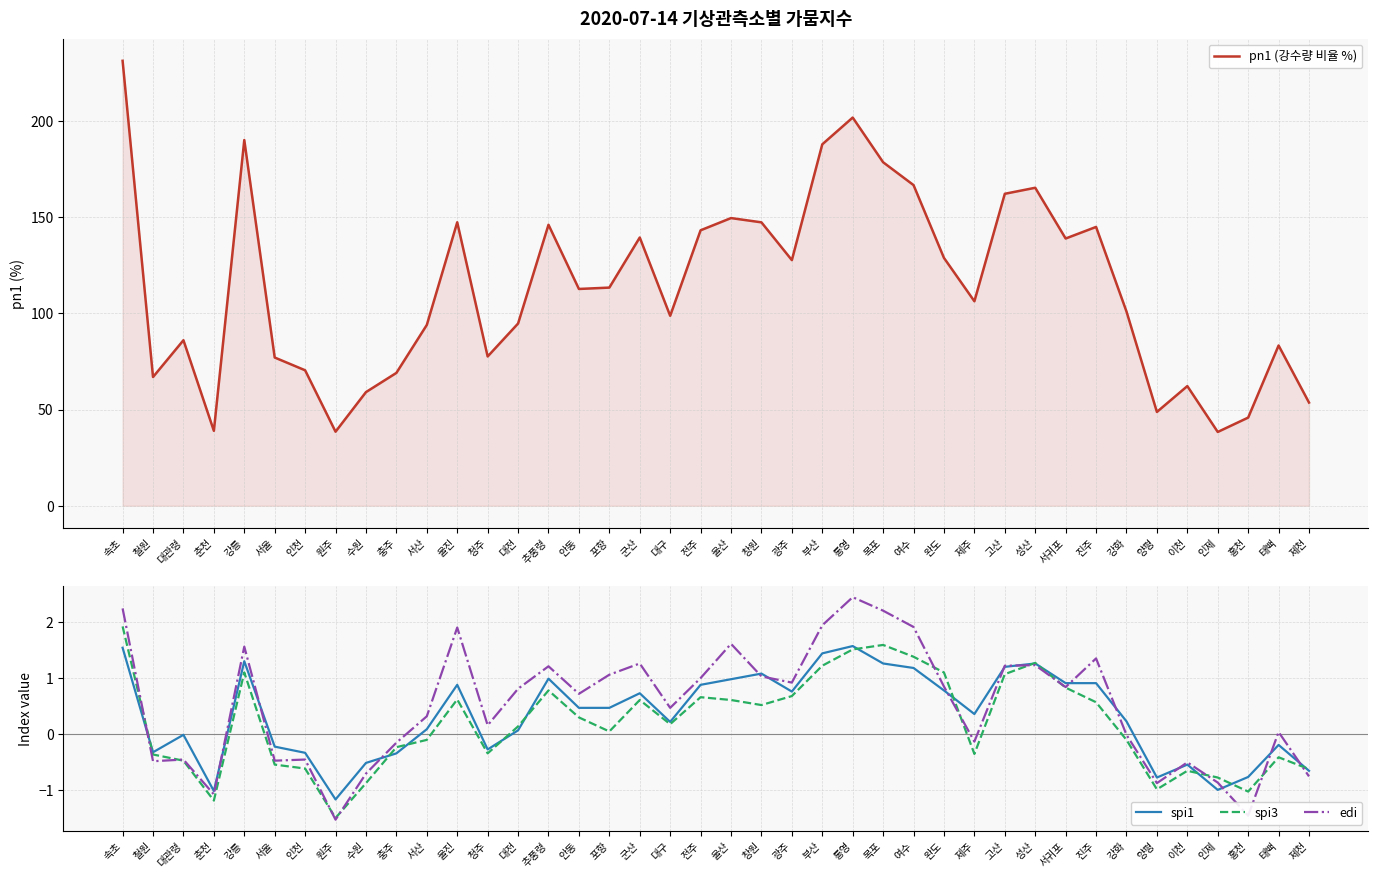

At how many categories does at least one series exceed 225?

1